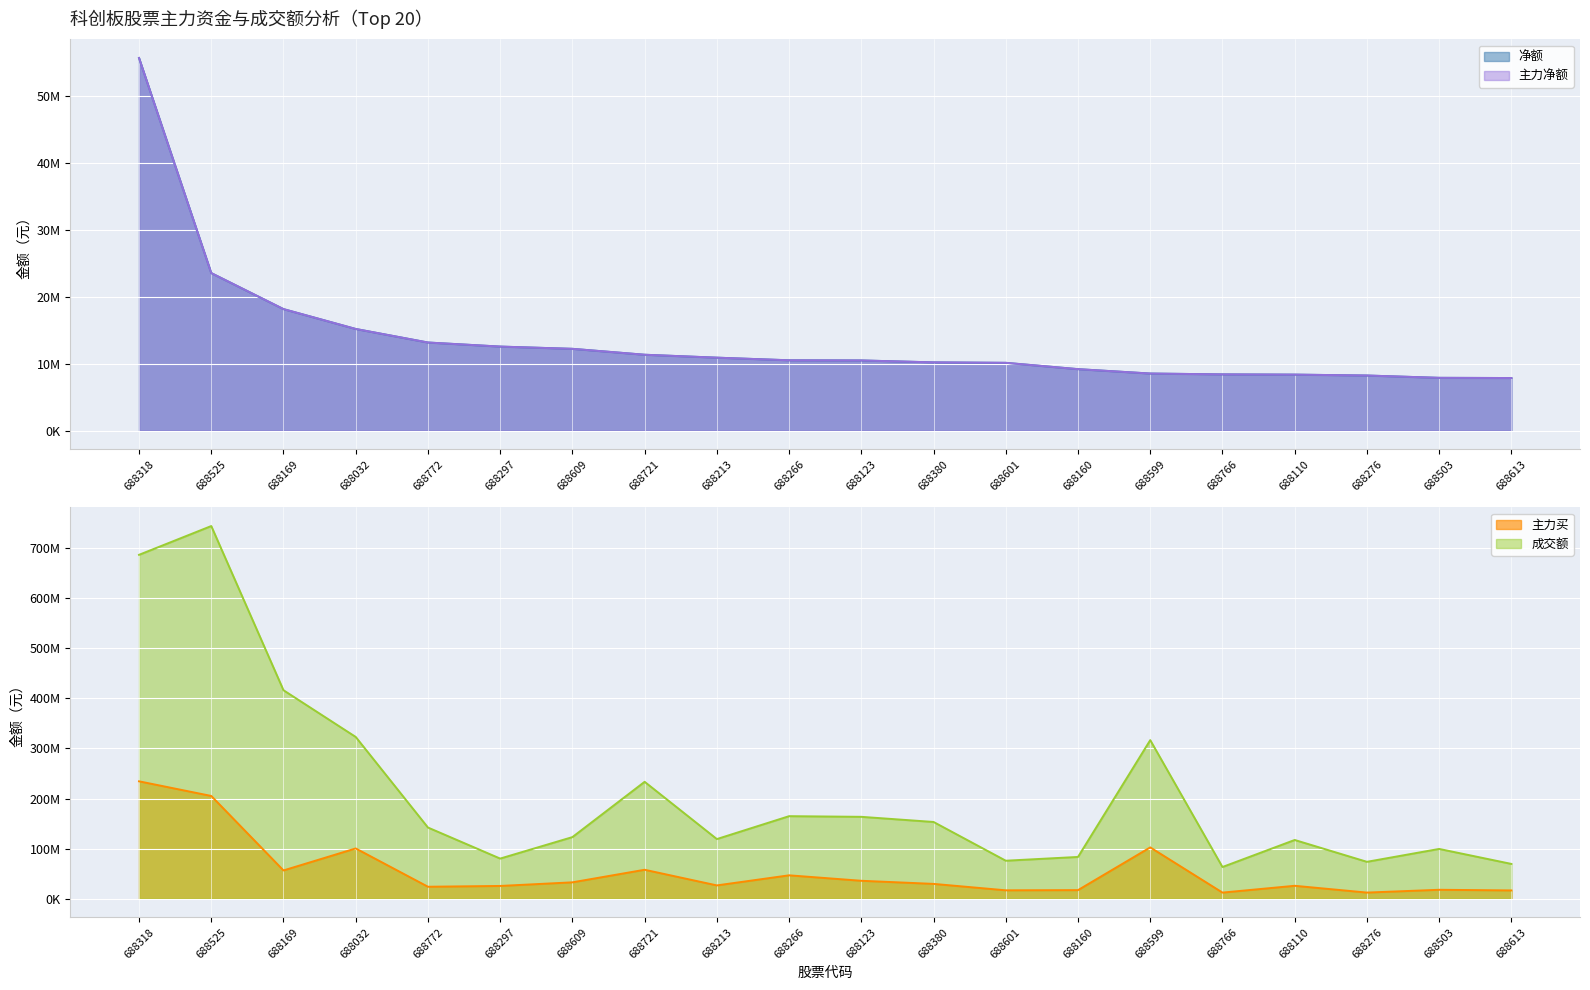

True or false: 主力买 and 净额 intersect in this chart.

False